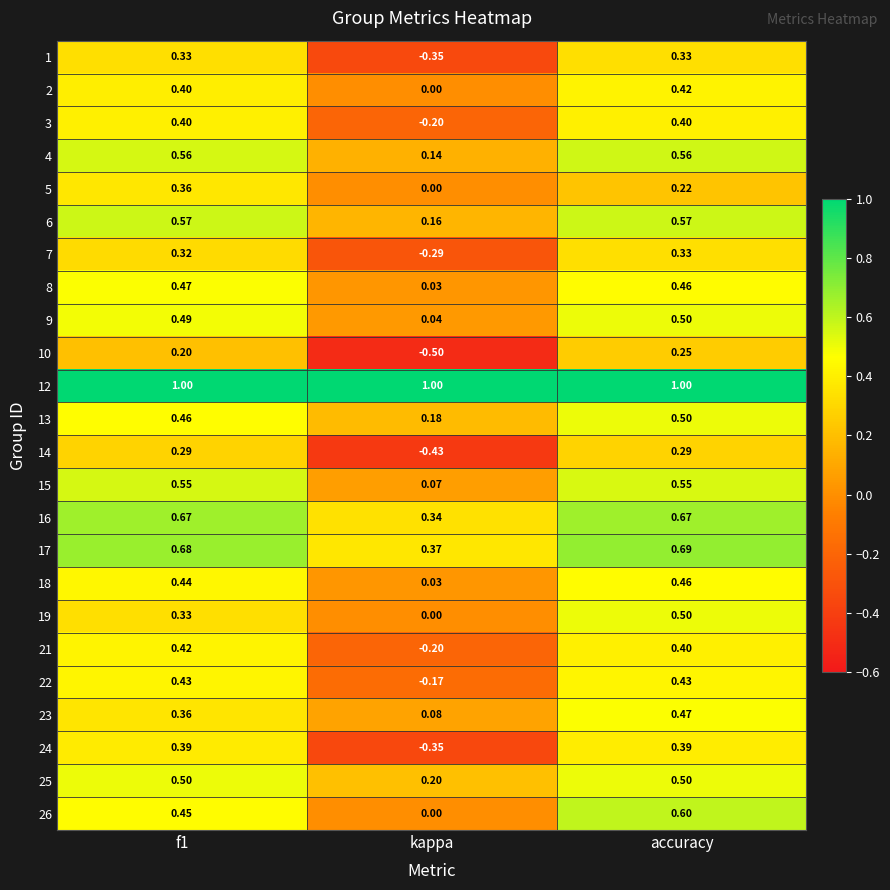

What is the spread (max minus min) of values at kappa?

1.5